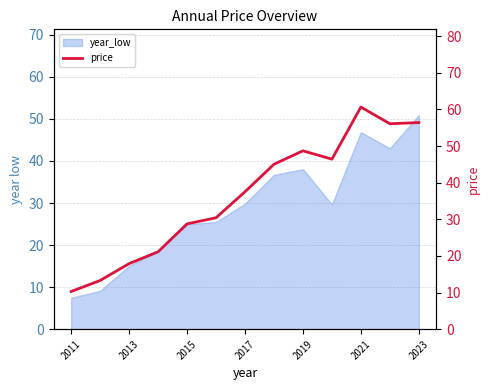

Read the value at 2011.

10.3